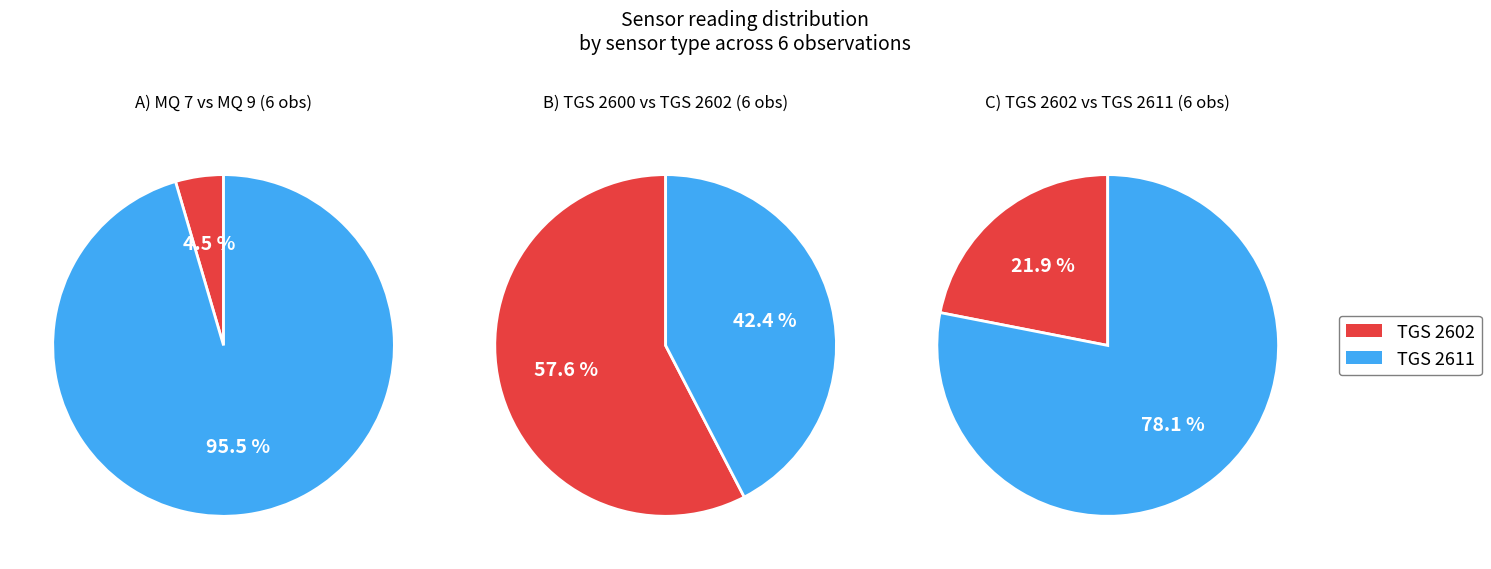

What is the smallest slice in the pie chart?

MQ 7